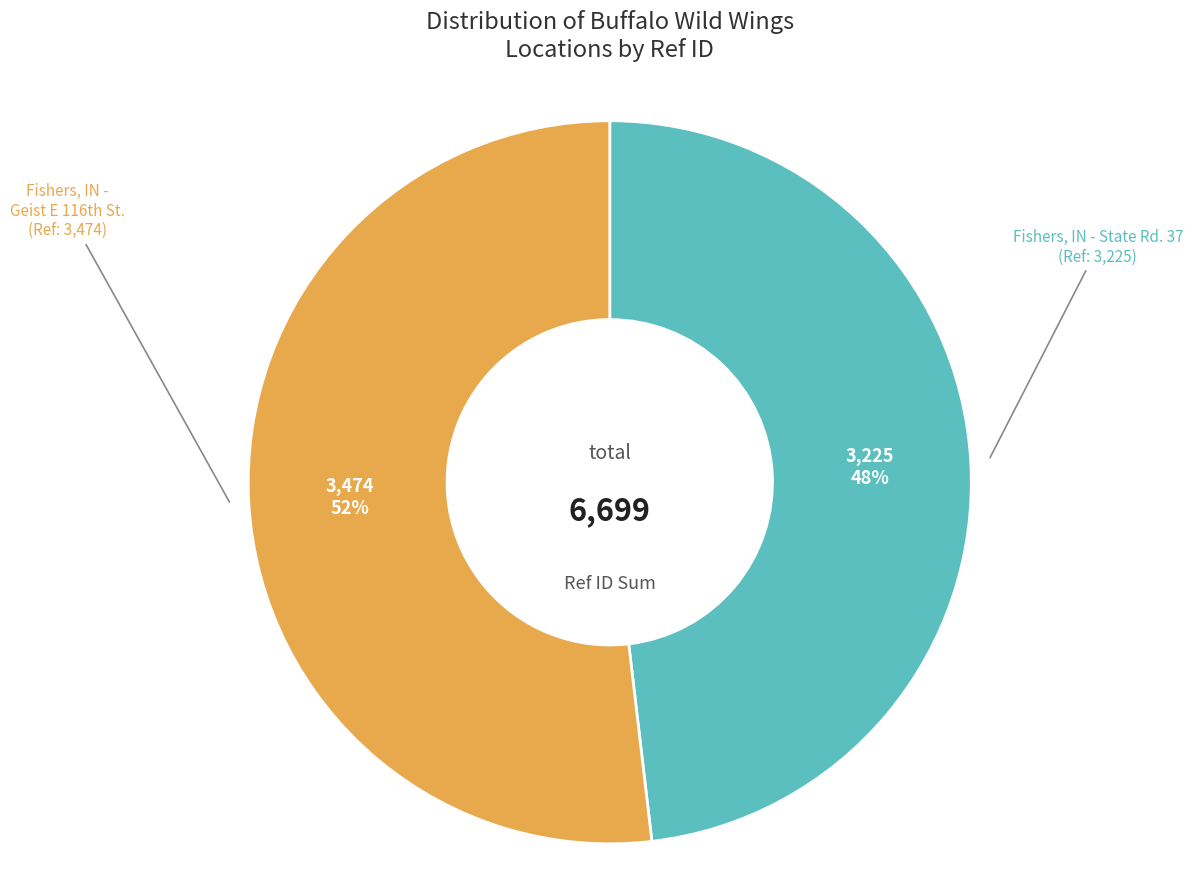

Is there any slice that represents more than half of the pie?

Yes